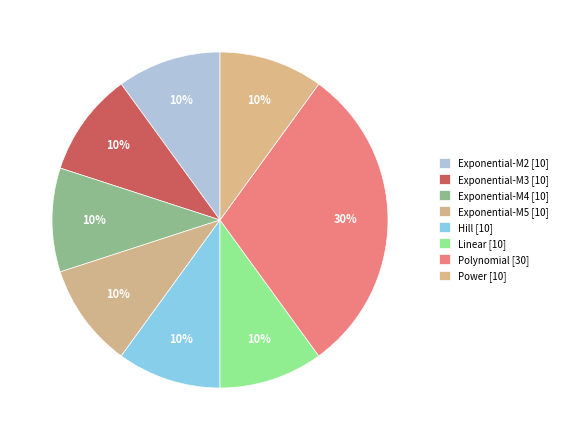

What percentage is the Linear slice, to the nearest percent?

10%